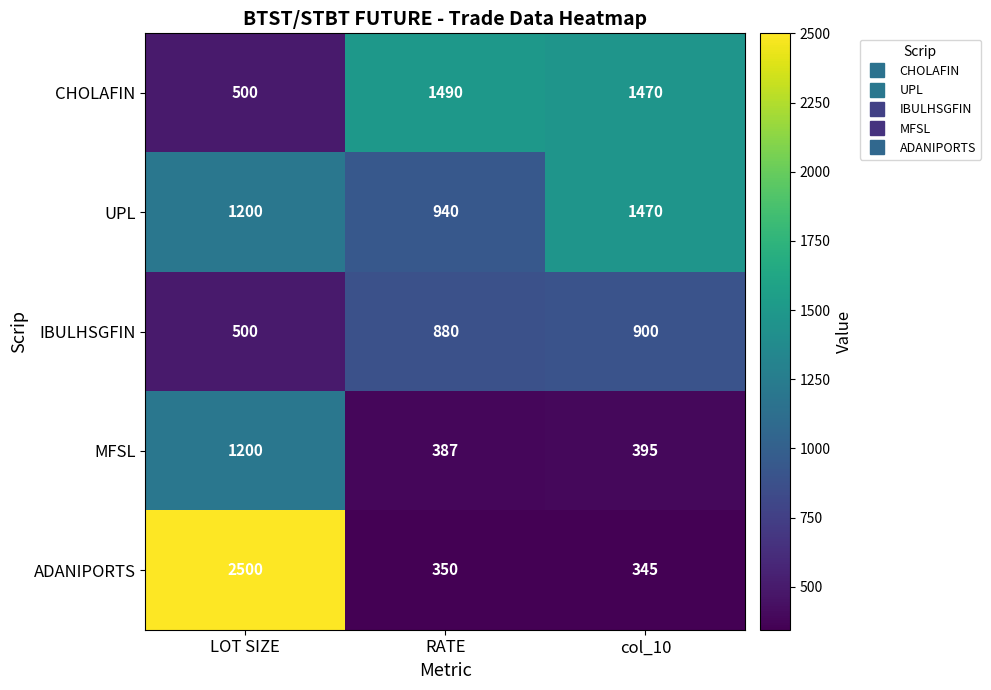

Which series has the largest total across all categories?

UPL